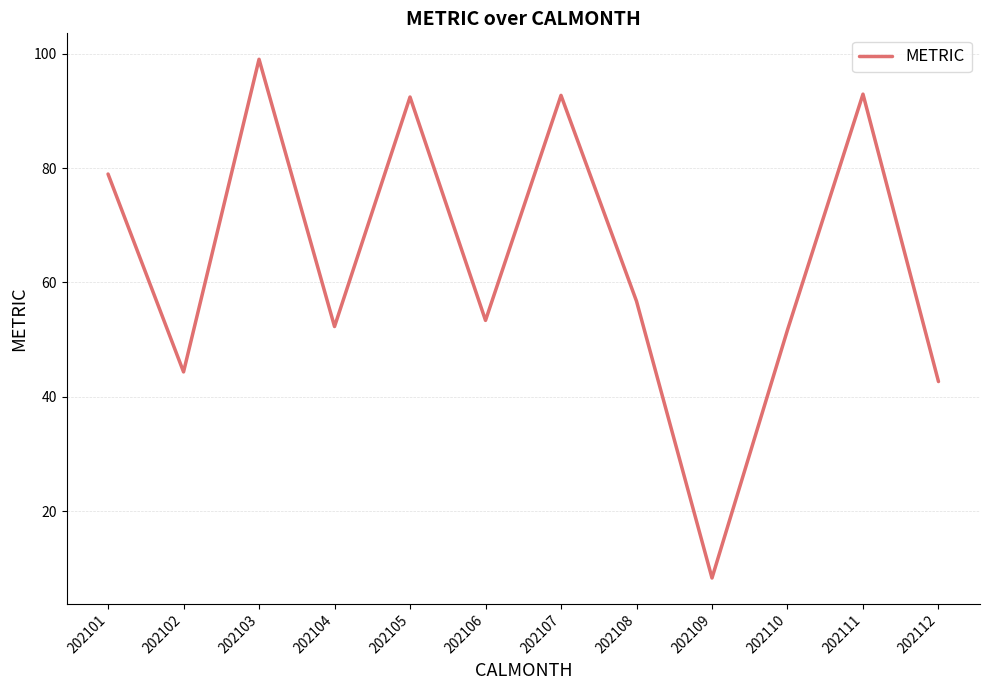

At which label does the data first exceed 56?

202101